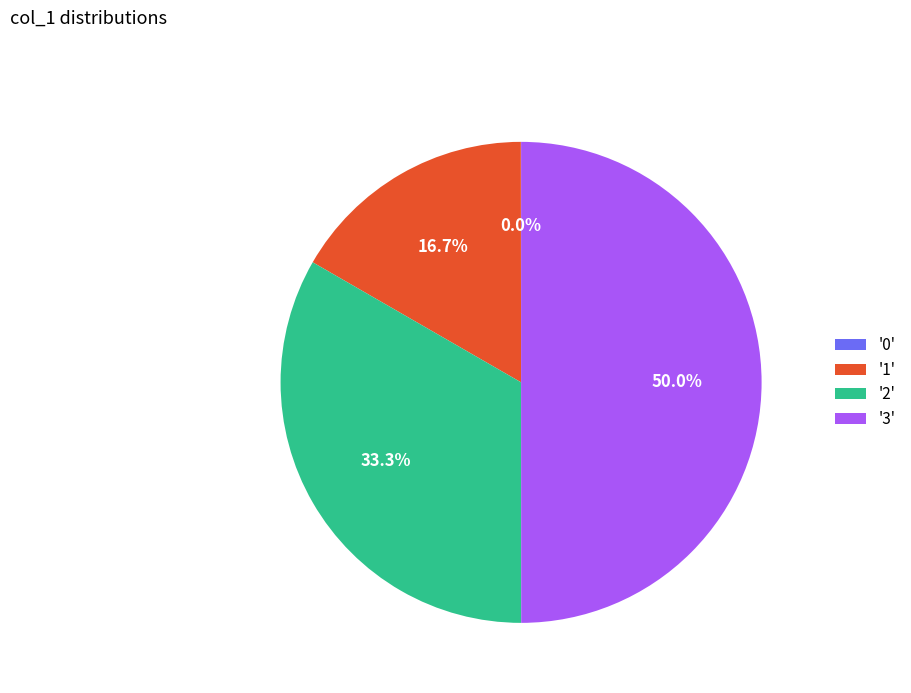

Is the sum of '2' and '3' greater than half?

Yes